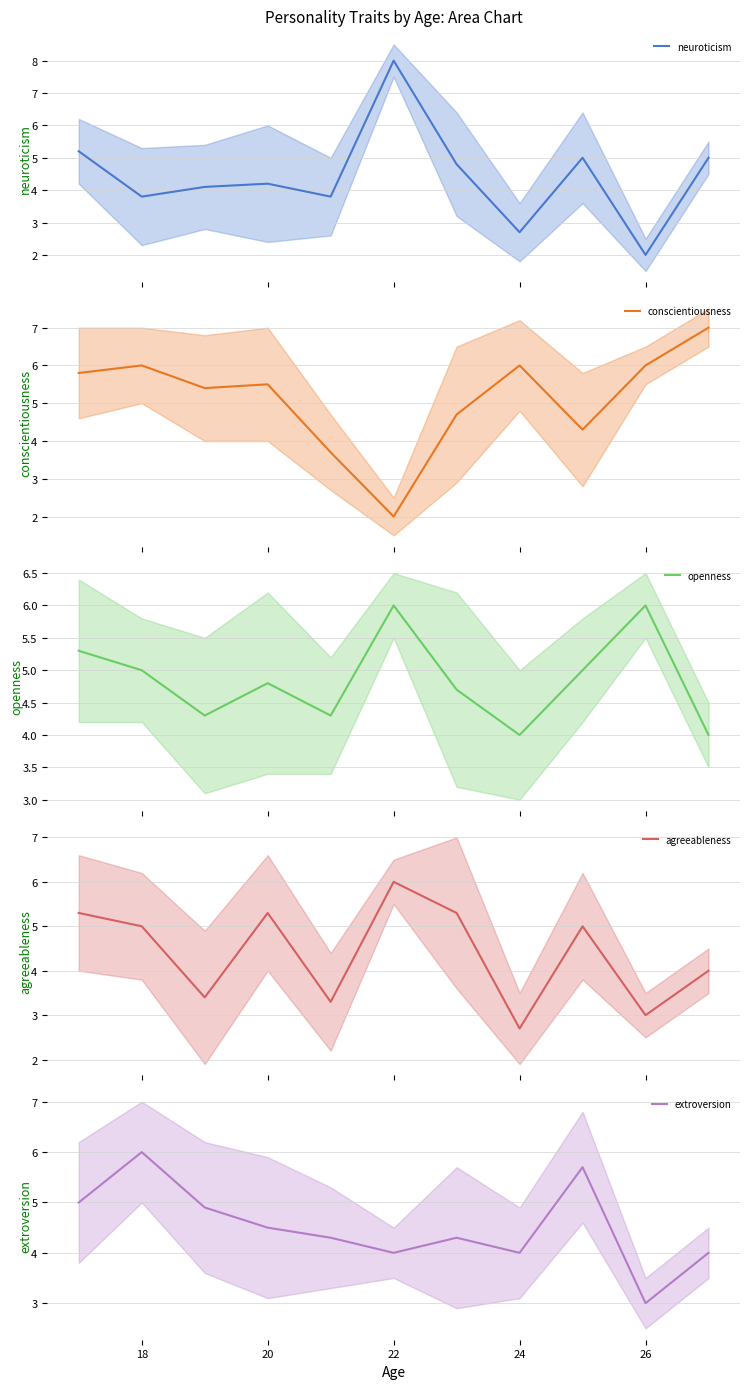

What is the difference between the maximum and second lowest values in the openness series?

2.0